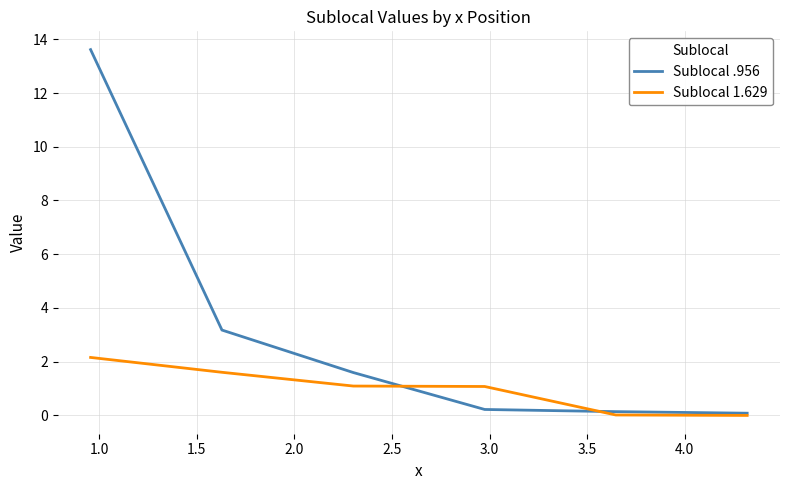

What is the greatest value displayed?

13.6